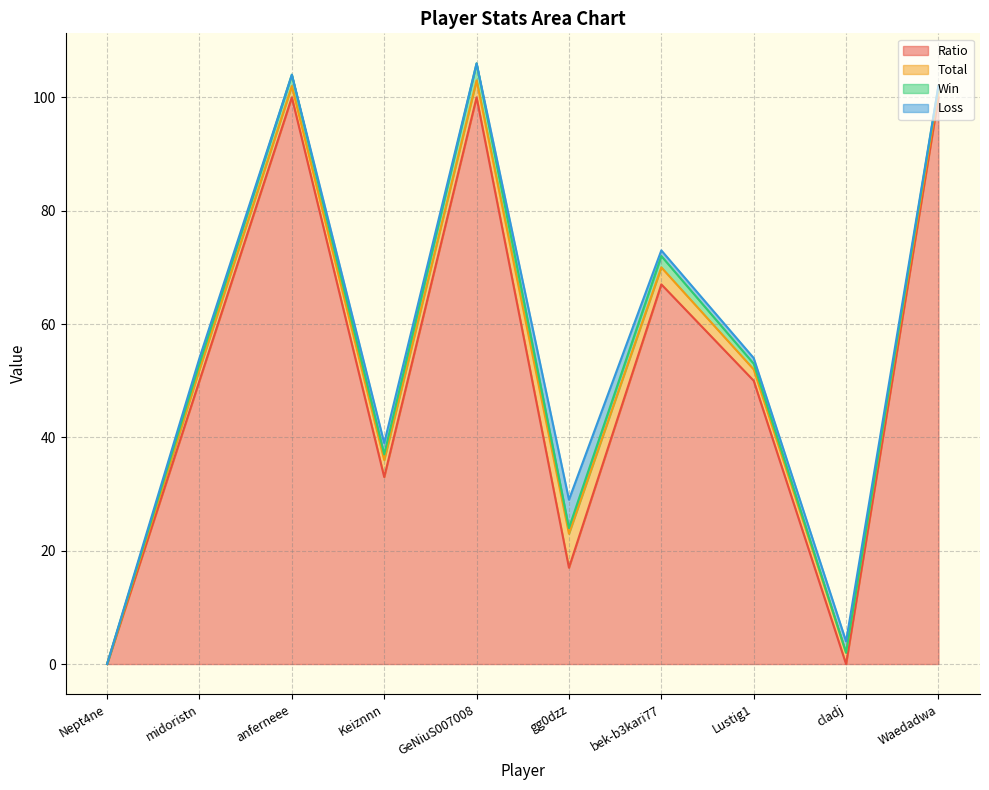

True or false: Ratio and Total cross at least once.

True